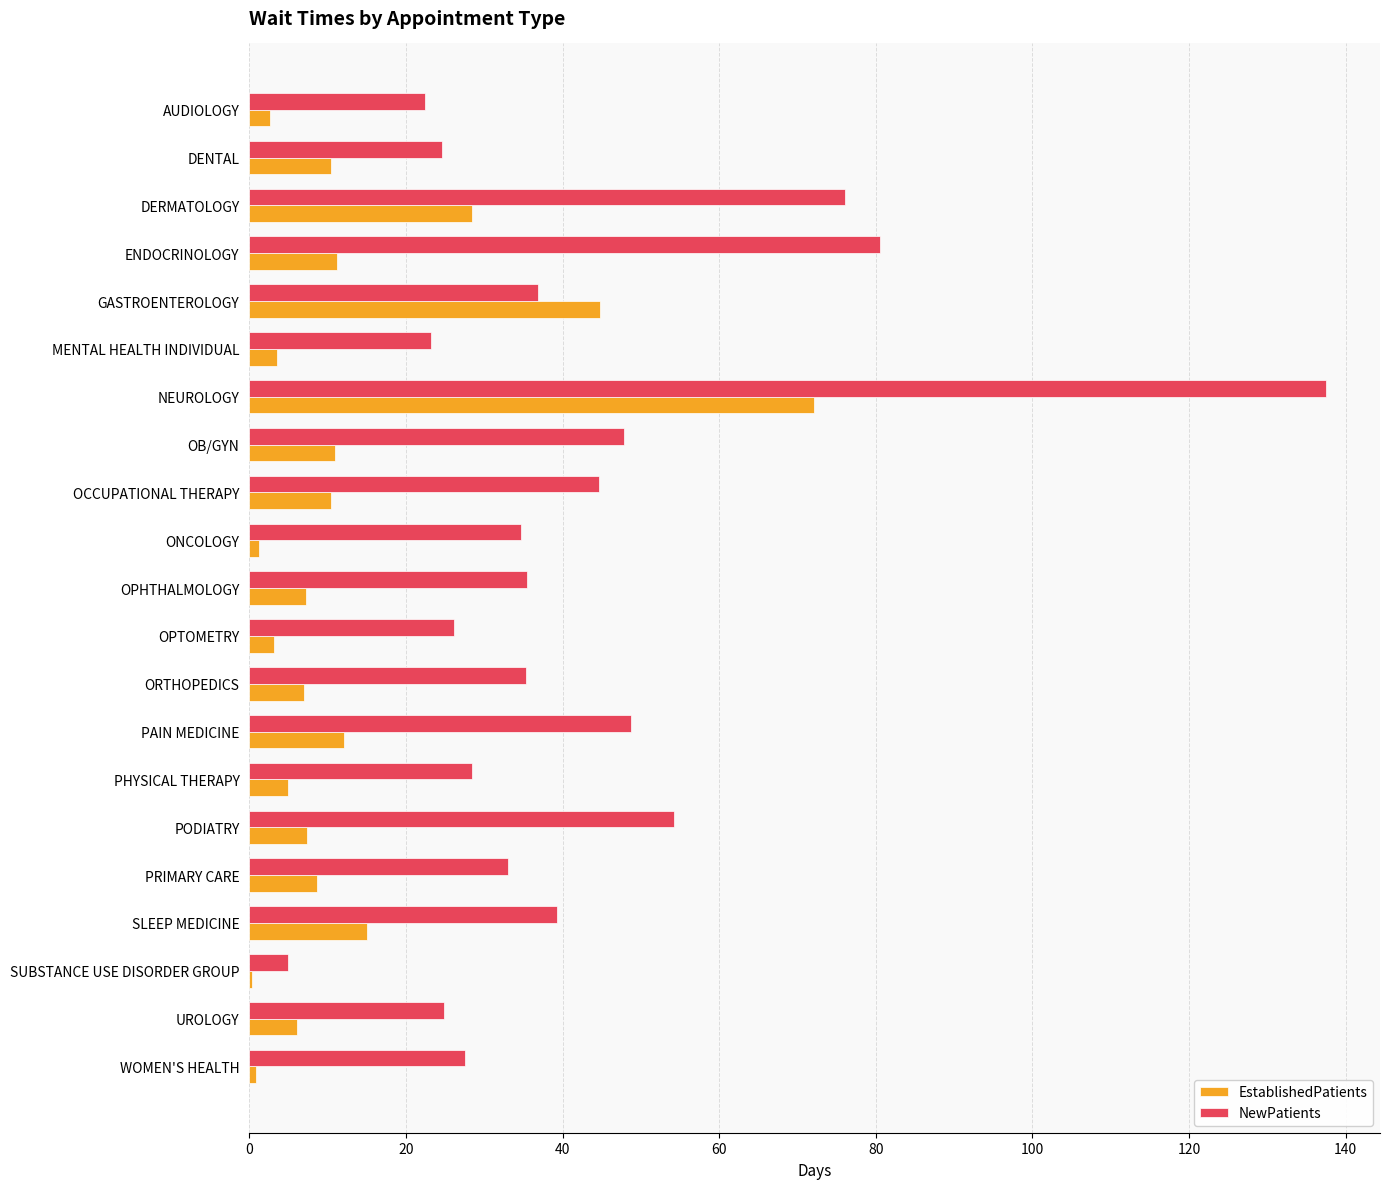

Between MENTAL HEALTH INDIVIDUAL and SUBSTANCE USE DISORDER GROUP, which series saw the biggest shift?

NewPatients